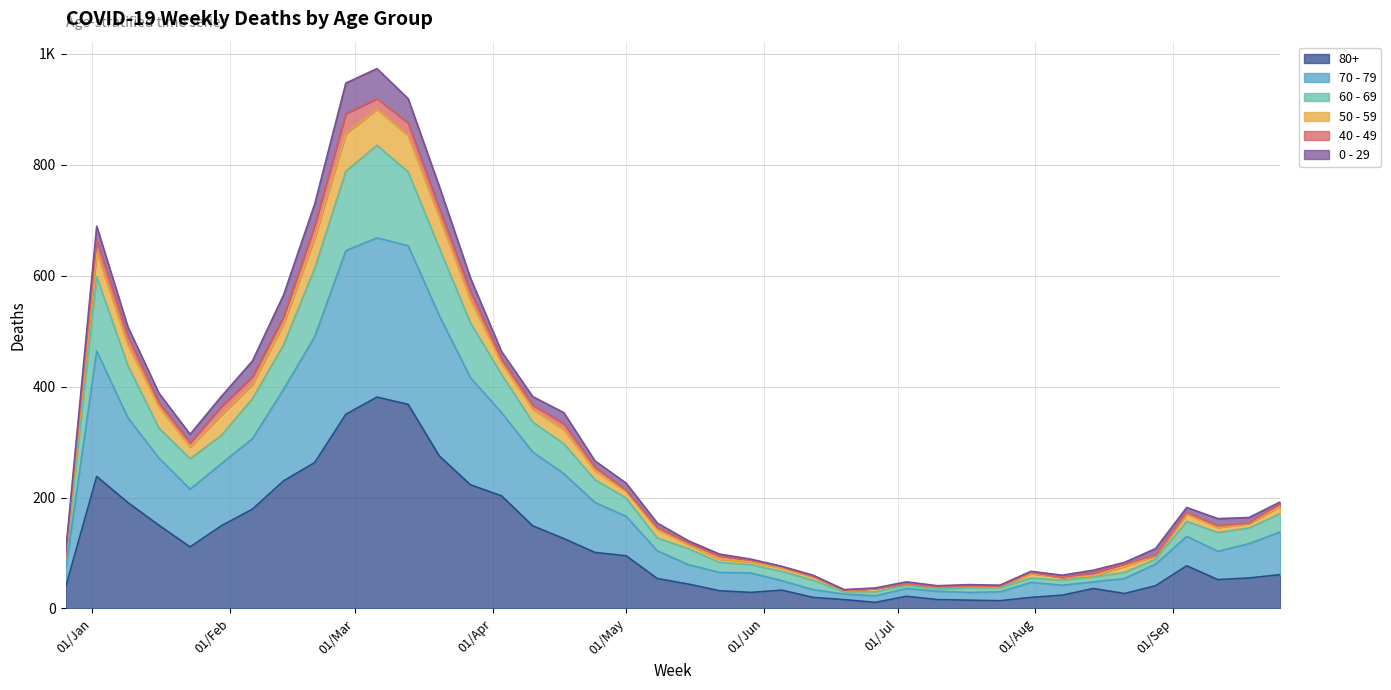

In 50 - 59, how many points are higher than both neighbors (excluding endpoints)?

6